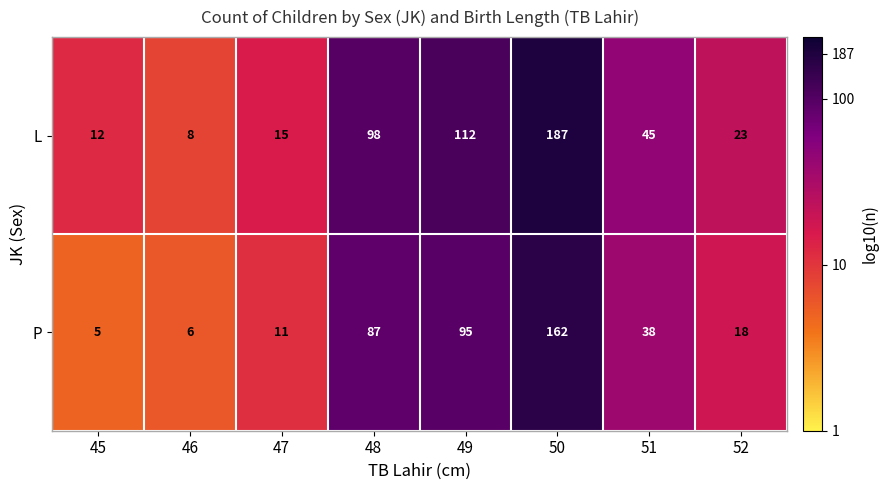

Which label corresponds to the largest value in the chart?

50